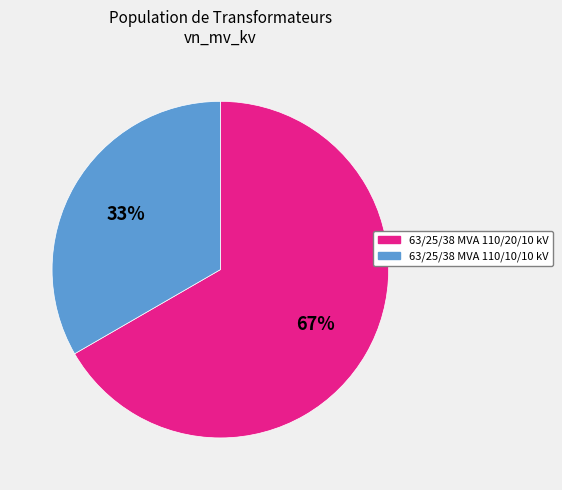

To the nearest percent, what is the combined percentage of 63/25/38 MVA 110/10/10 kV and 63/25/38 MVA 110/20/10 kV?

100%